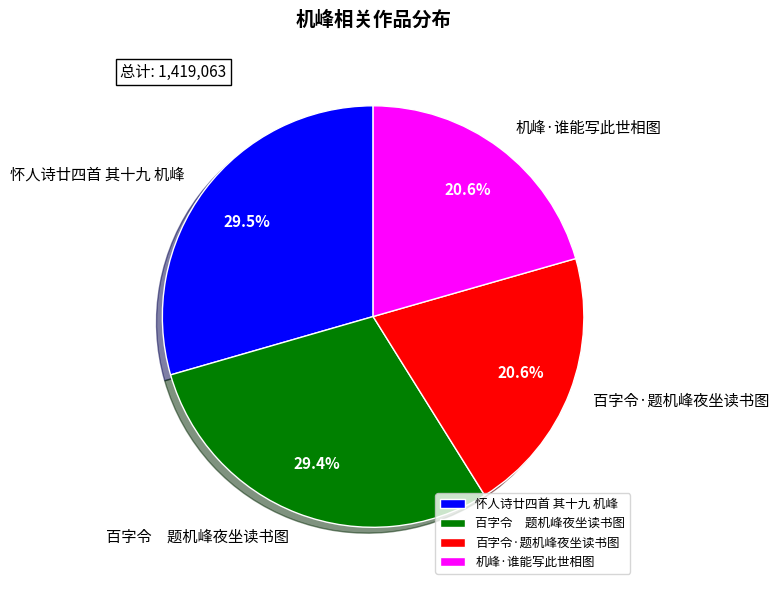

What percentage is NOT represented by 百字令·题机峰夜坐读书图?

79.4%